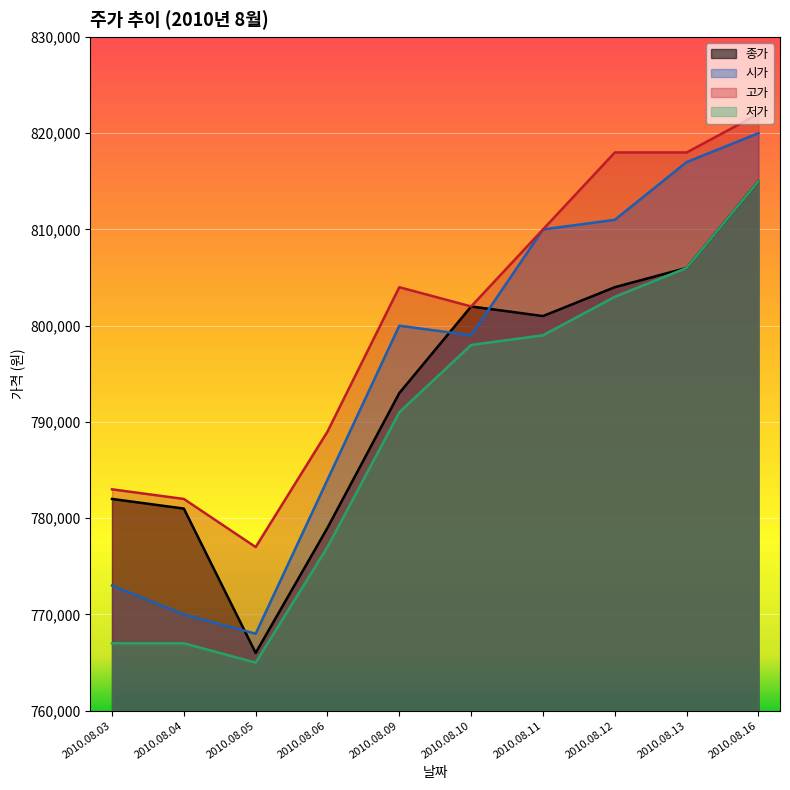

At which label does 종가 first exceed 801000?

2010.08.10